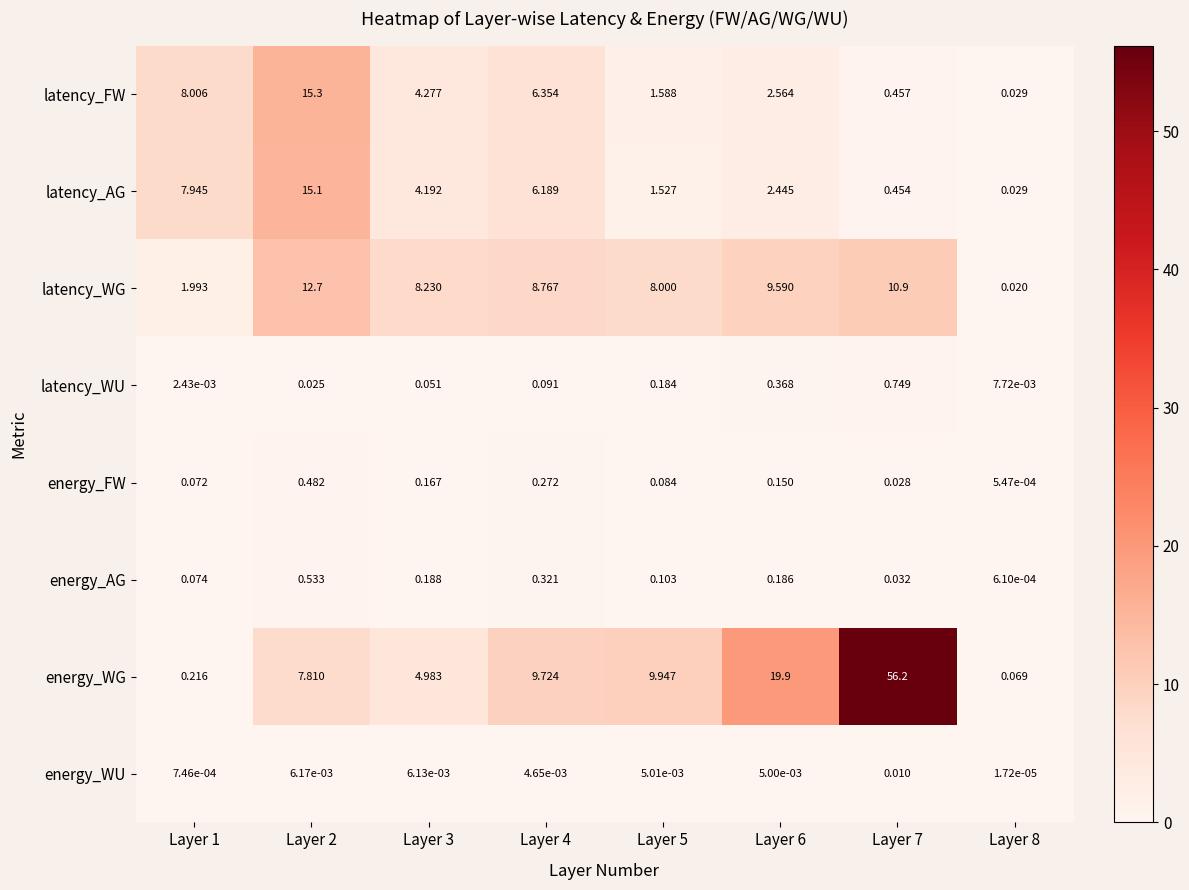

Rank the series by their maximum value, from lowest to highest.

energy_WU, energy_FW, energy_AG, latency_WU, latency_WG, latency_AG, latency_FW, energy_WG